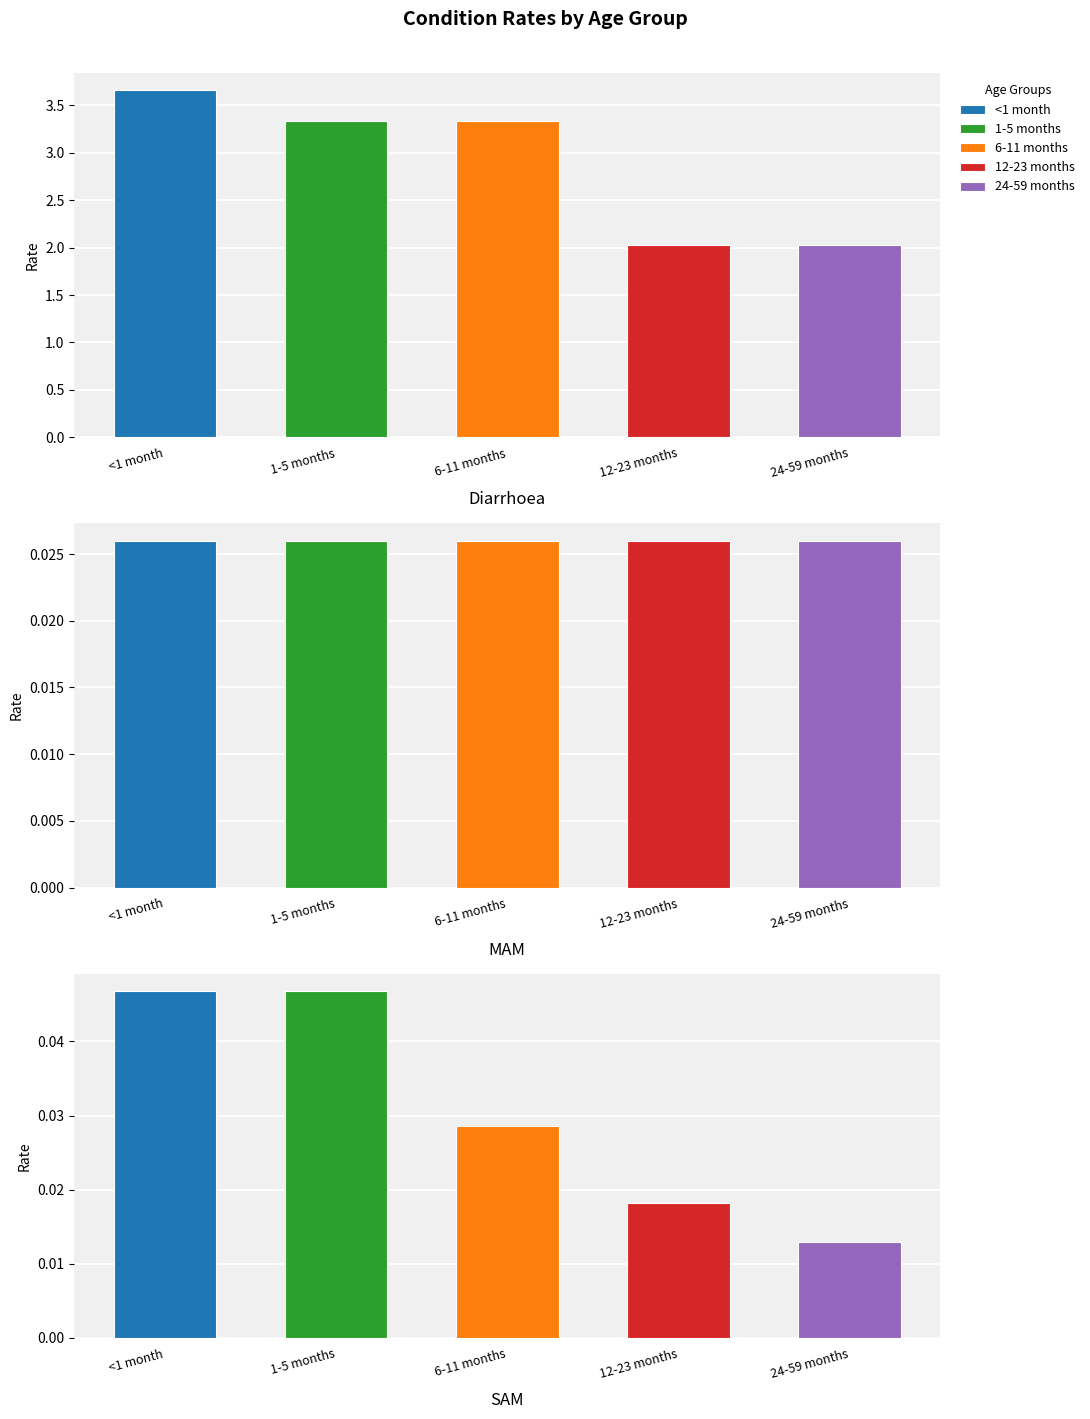

Is it true that 6-11 months equals 0.0 at MAM?

True